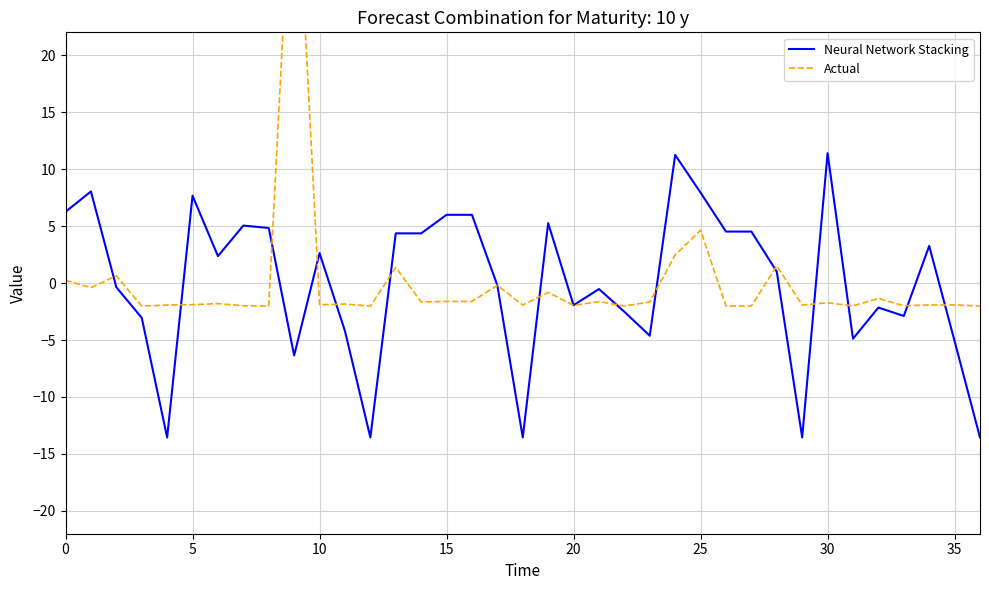

The Neural Network Stacking series shows 7.9 at 25. True or false?

True